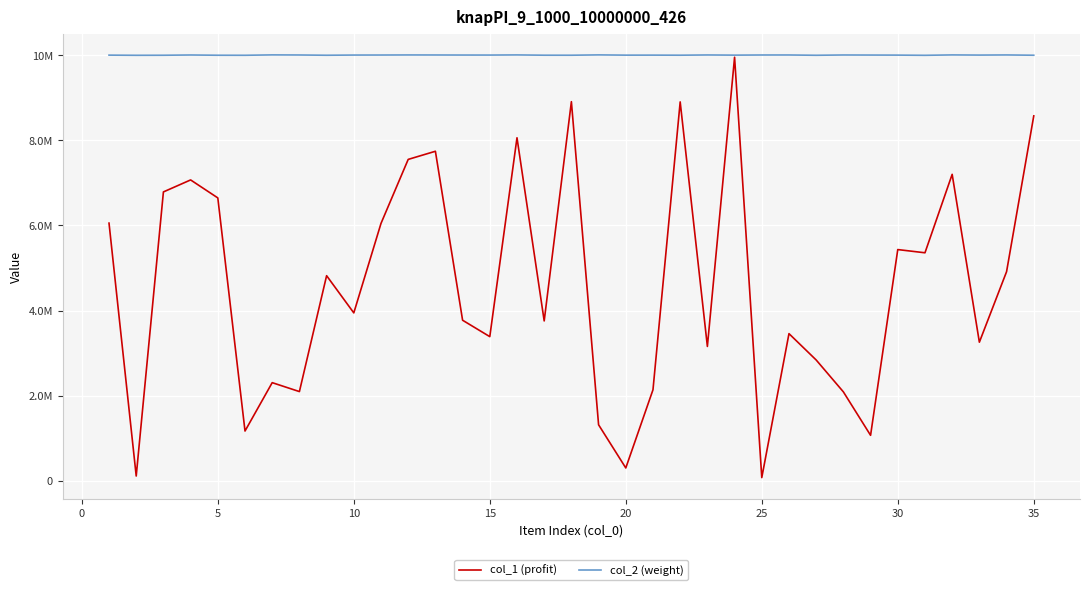

True or false: col_2 (weight) has more than 2 interior local peaks.

True